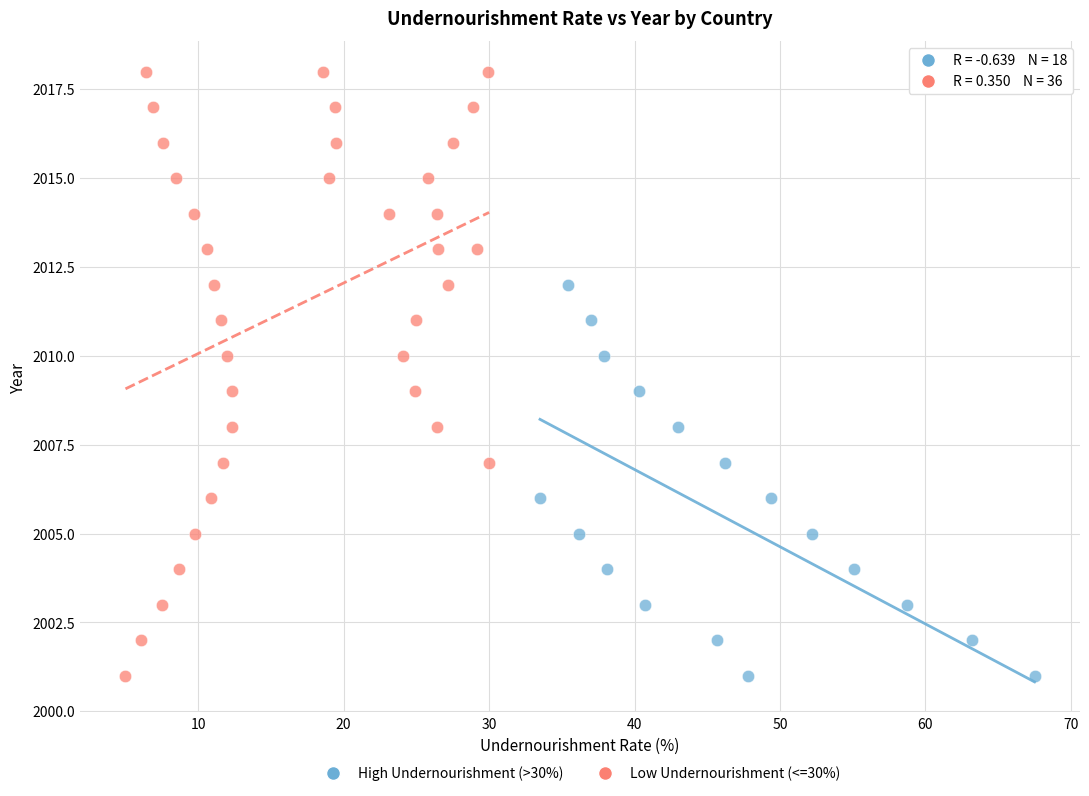

Which series reaches the maximum Y coordinate?

Low Undernourishment (<=30%)